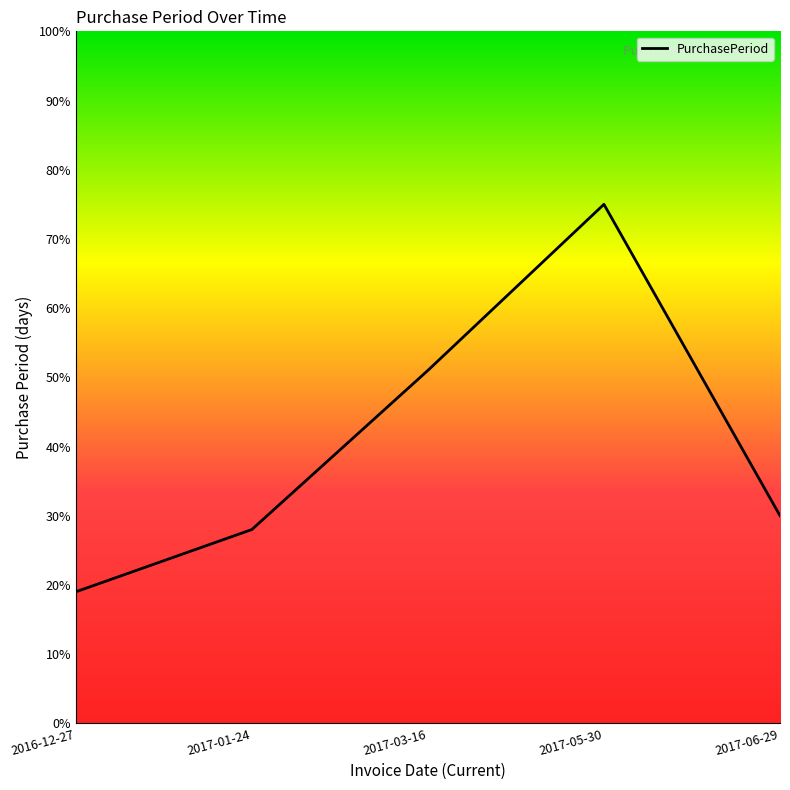

True or false: the data shows 51.0 at 2017-03-16.

True